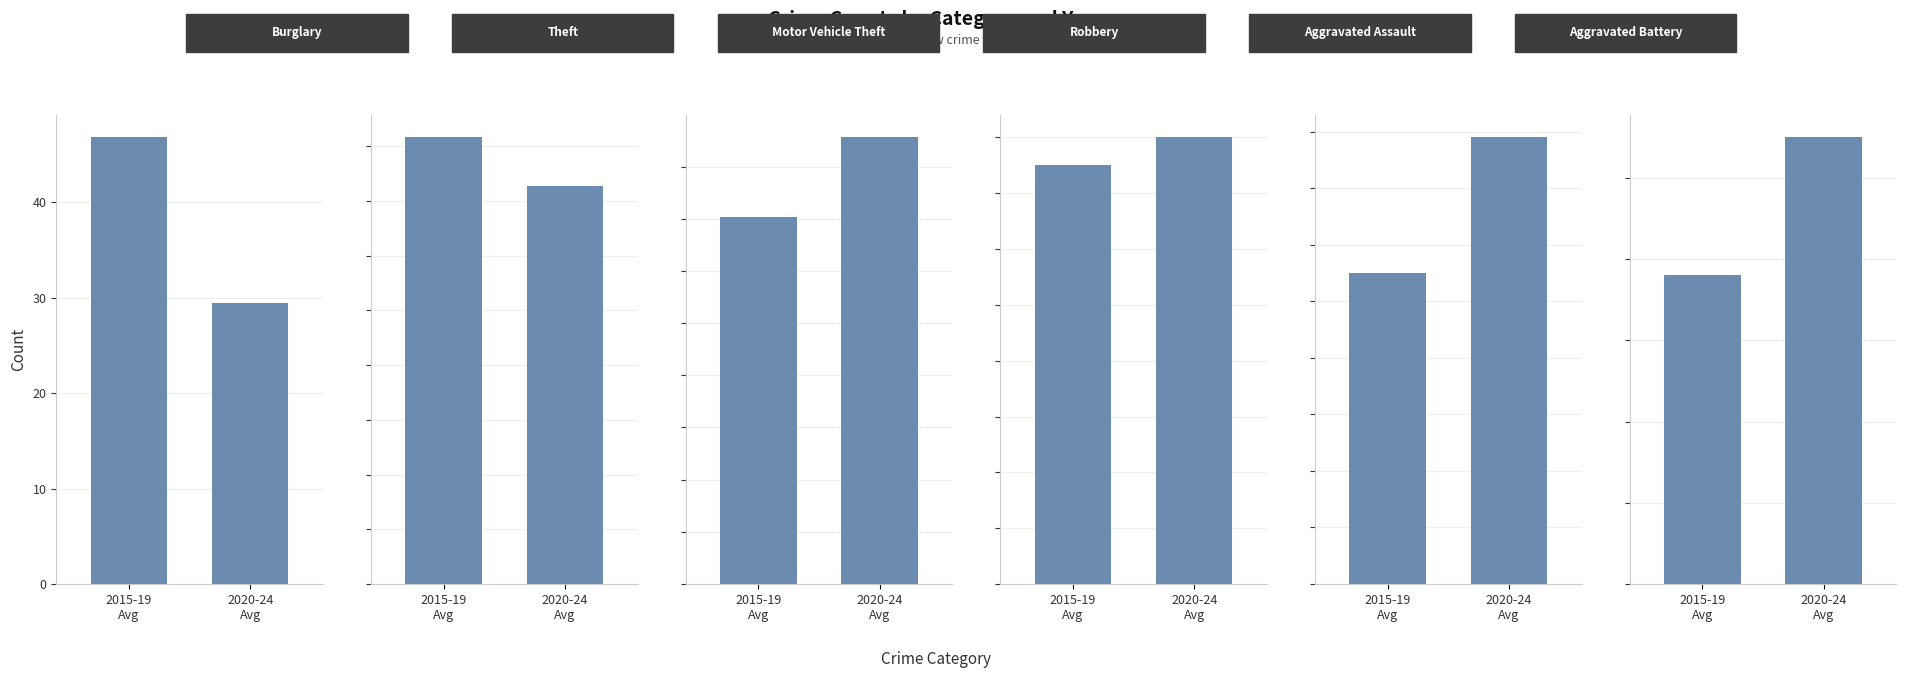

What is the minimum value for Burglary?

29.4